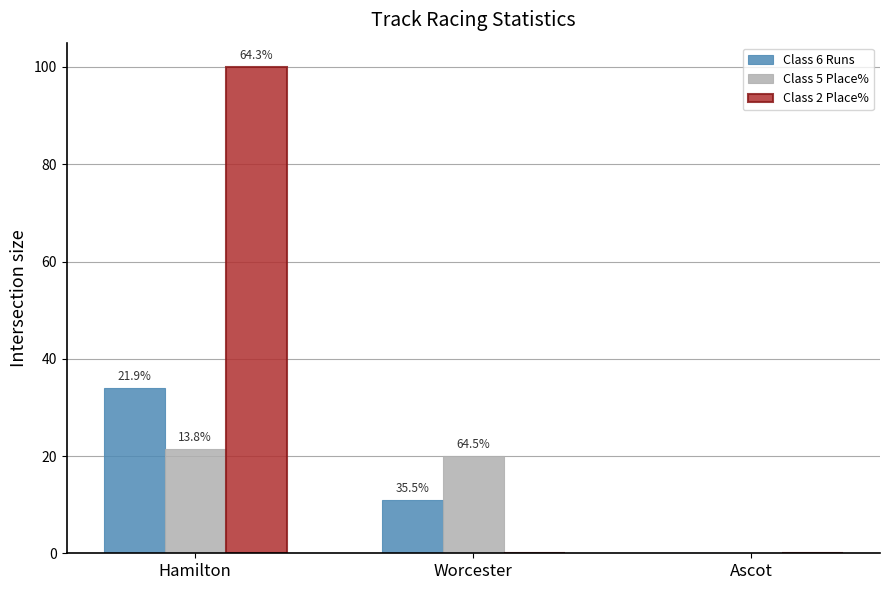

Does the chart contain stacked bars?

No